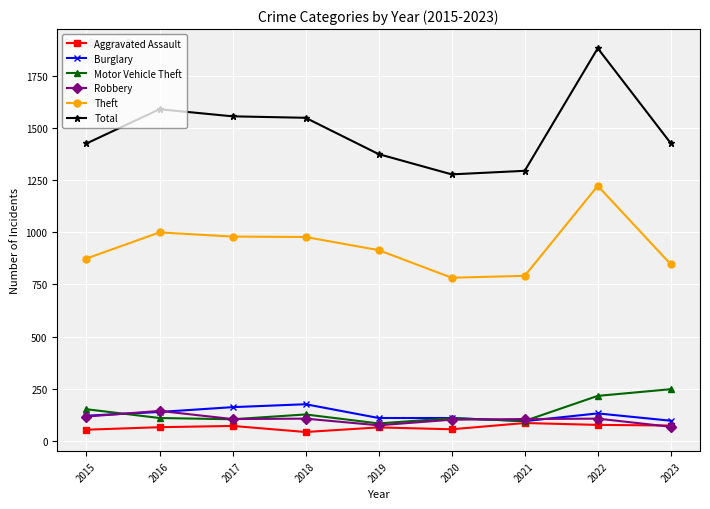

True or false: Total and Burglary intersect in this chart.

False